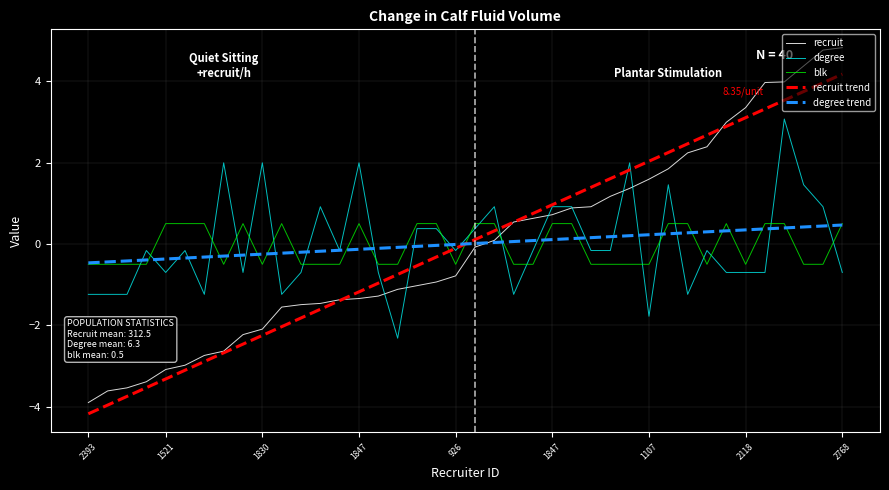

What is the difference between the maximum and second lowest values in the recruit series?

8.4